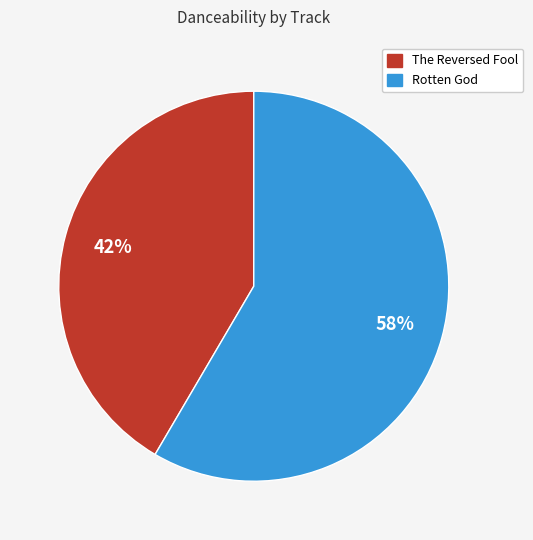

Is there any slice that represents more than half of the pie?

Yes